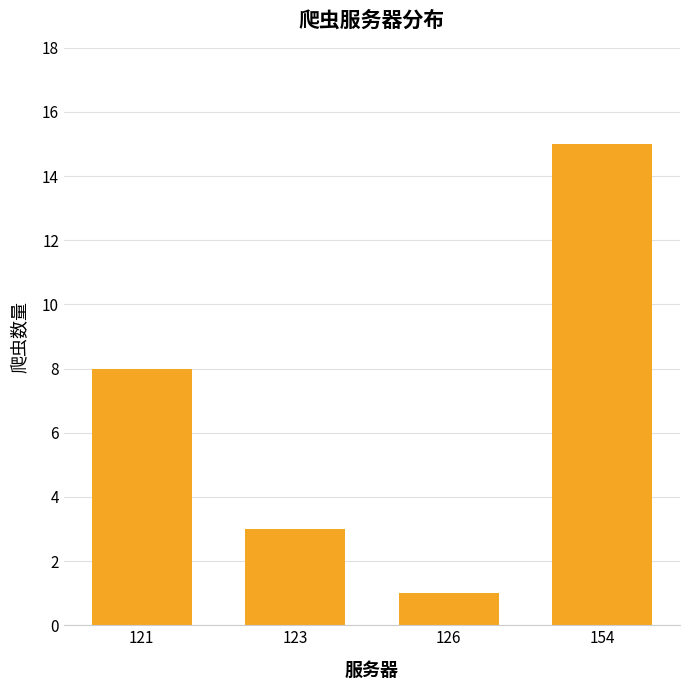

The value at 126 is 0. True or false?

False